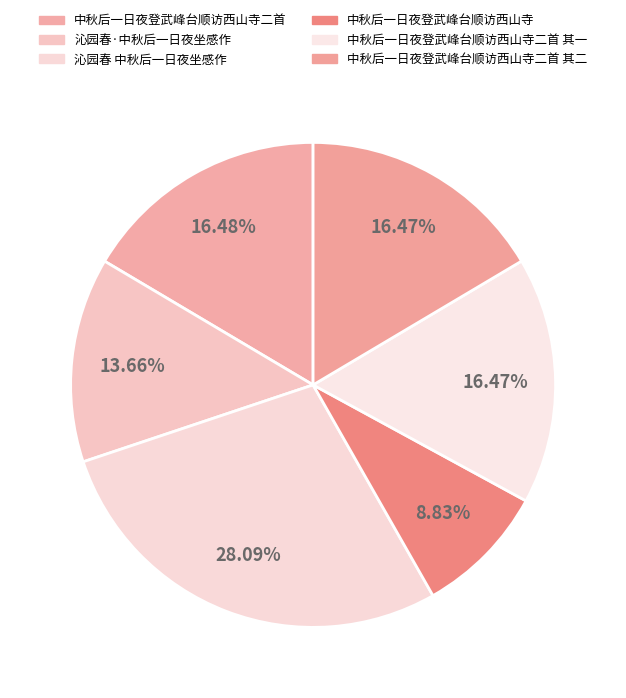

Combined, what portion of the pie is 中秋后一日夜登武峰台顺访西山寺 and 沁园春·中秋后一日夜坐感作?

22.5%